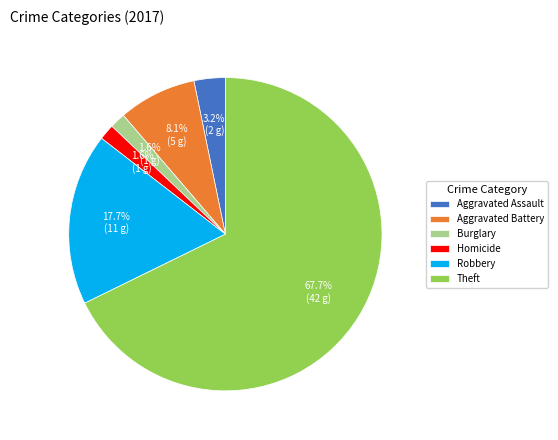

Approximately how many times larger is the value at Theft compared to Robbery?

3.8